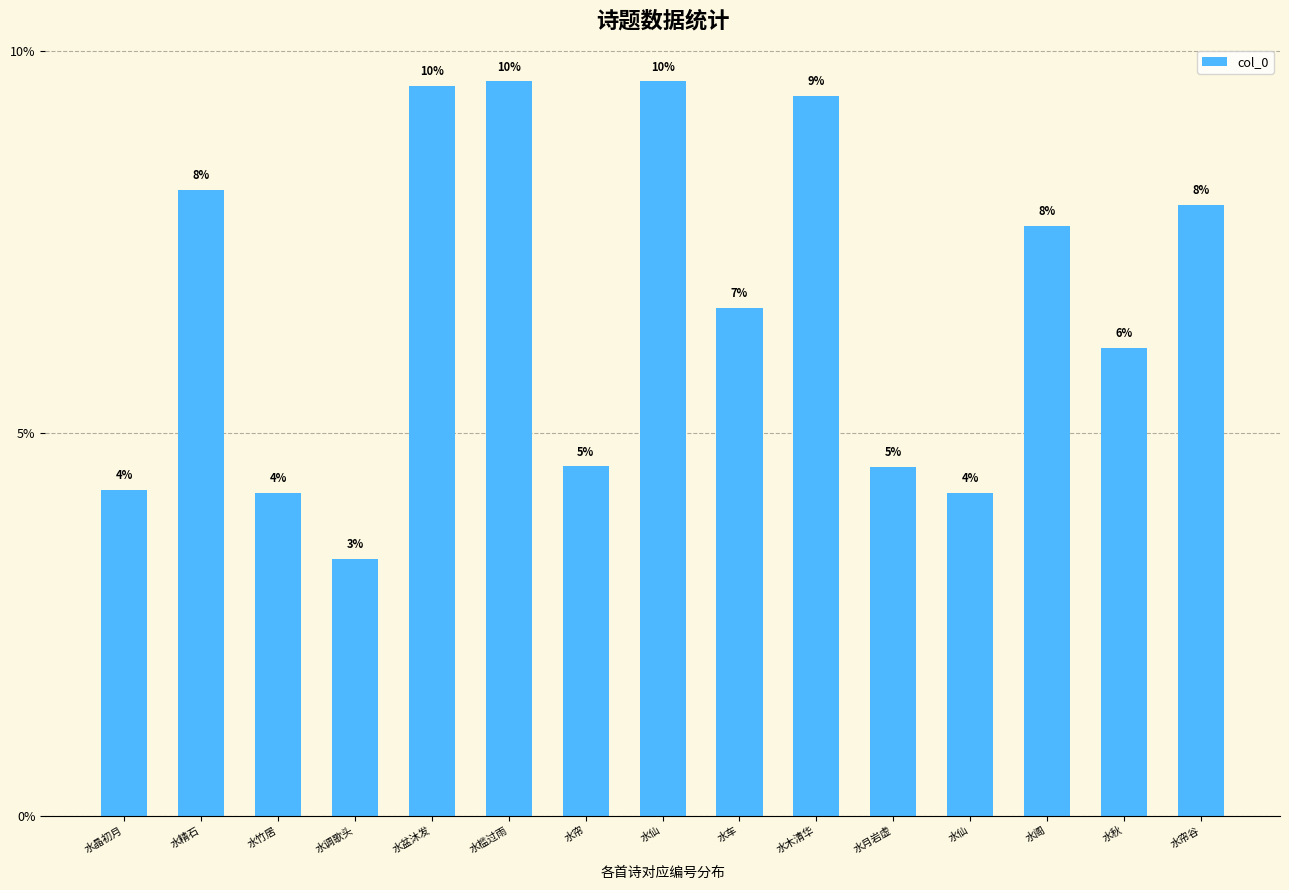

Reading right to left, extract all data points from this chart.

水帘谷=8.0	水秋=6.1	水阁=7.7	水仙=4.2	水月岩虚=4.6	水木清华=9.4	水车=6.6	水仙=9.6	水帘=4.6	水槛过雨=9.6	水盆沐发=9.5	水调歌头=3.4	水竹居=4.2	水精石=8.2	水晶初月=4.3